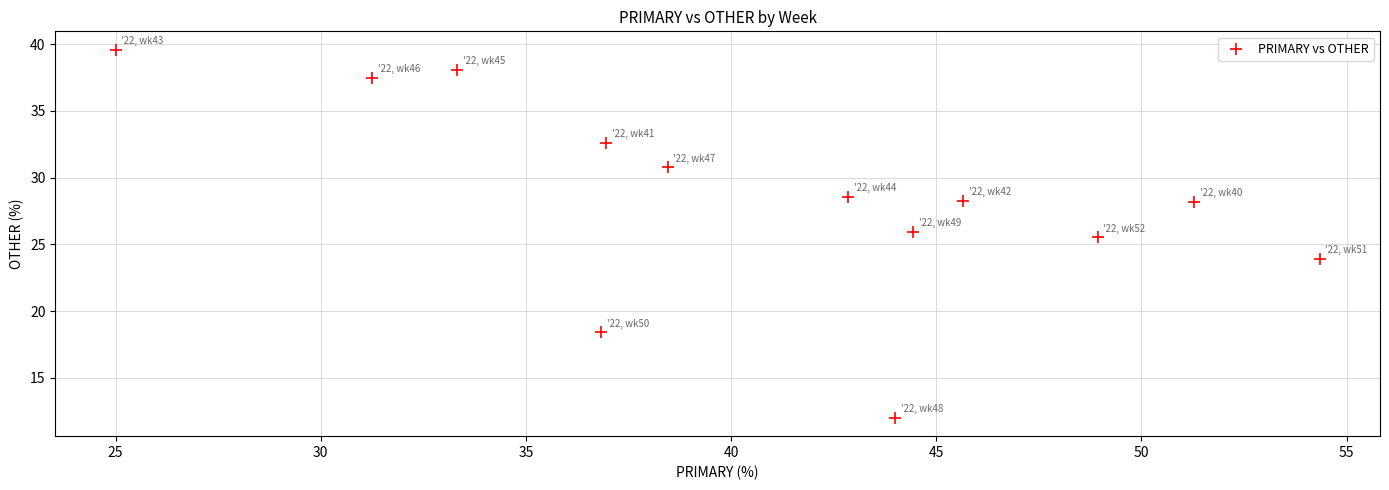

What Y value in the scatter plot is closest to 25?

25.5